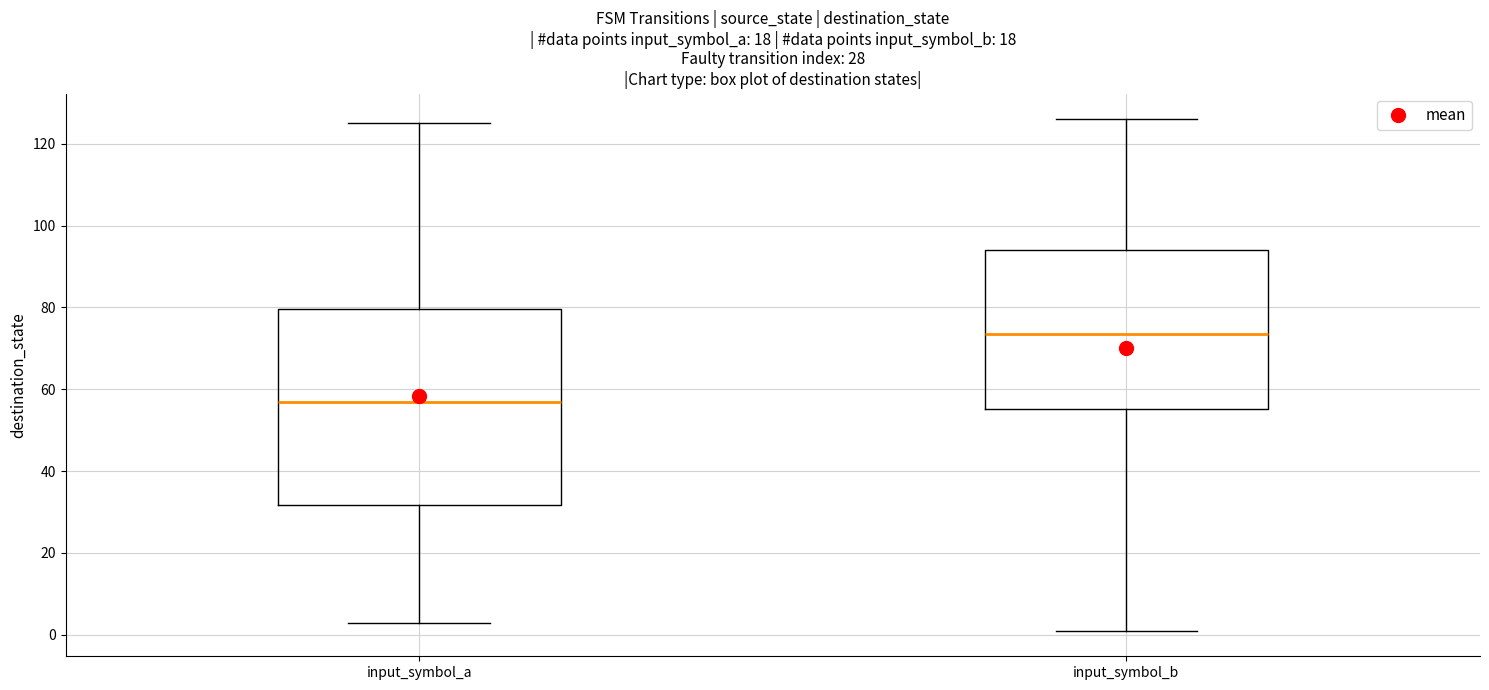

Which box's median line is the highest?

input_symbol_b